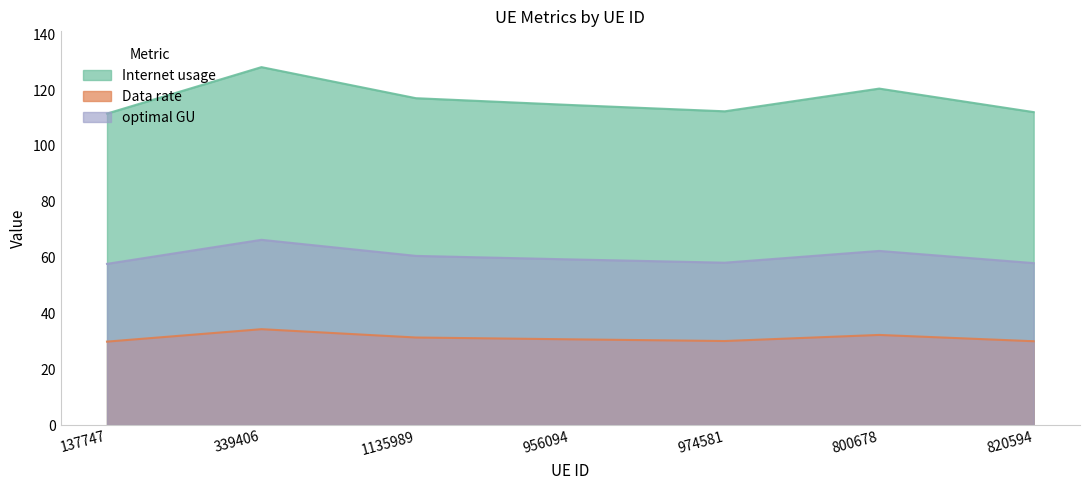

Reading left to right, extract all data points from this chart.

Internet usage: 137747=111.6	339406=128.2	1135989=117.1	956094=114.6	974581=112.4	800678=120.5	820594=112.1
Data rate: 137747=29.9	339406=34.3	1135989=31.4	956094=30.7	974581=30.1	800678=32.3	820594=30.0
optimal GU: 137747=57.7	339406=66.3	1135989=60.6	956094=59.3	974581=58.2	800678=62.4	820594=58.0